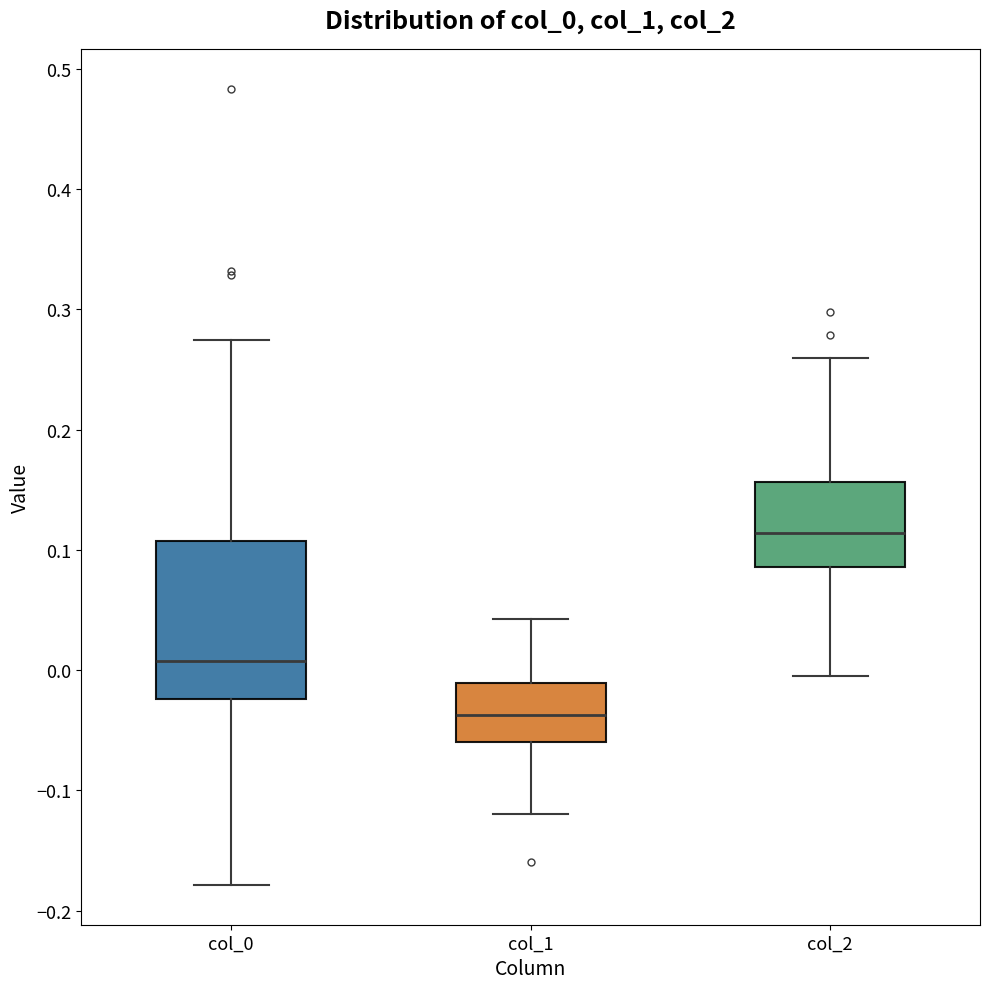

Where does the upper whisker of the box for col_2 end on the y-axis? The values are not printed on the chart, so give them approximately, as read against the axis.

0.26